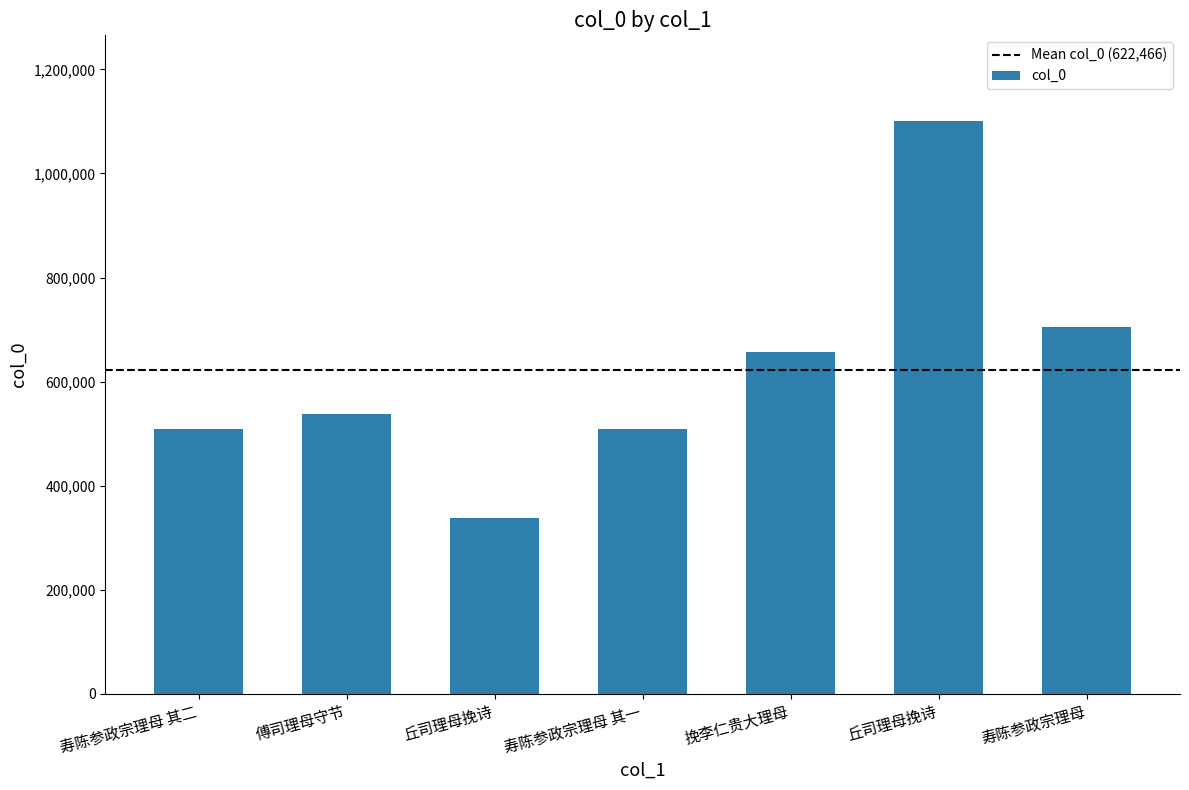

How many bars are there in total?

7